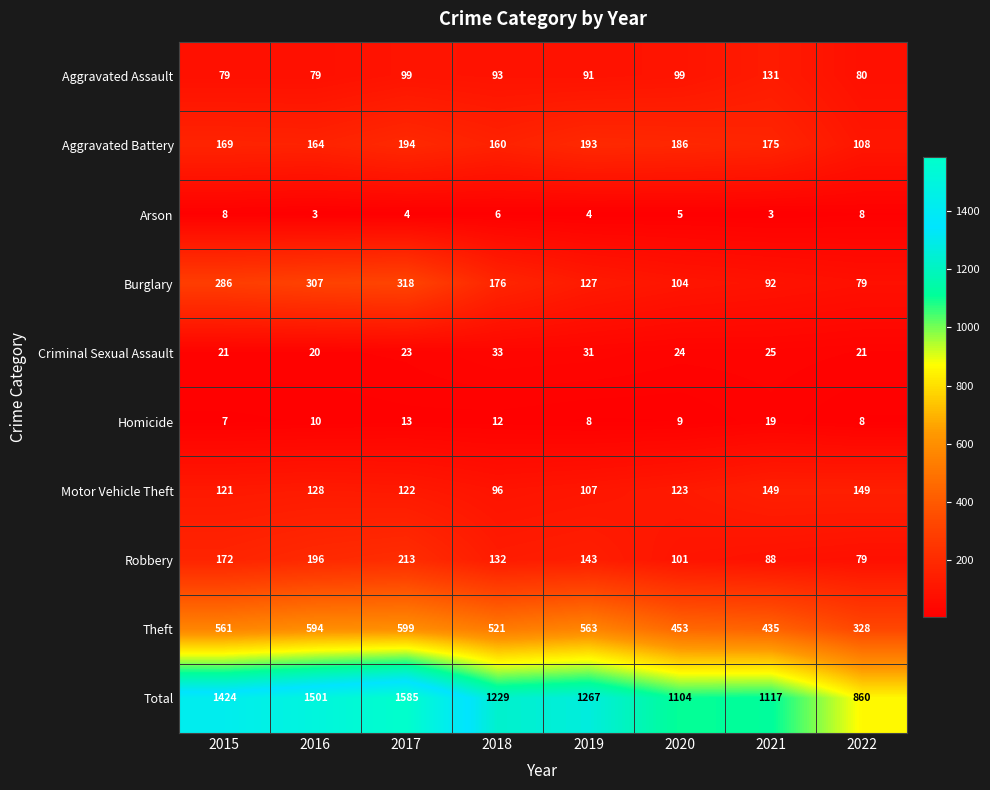

At which category is the sum across all series the highest?

2017